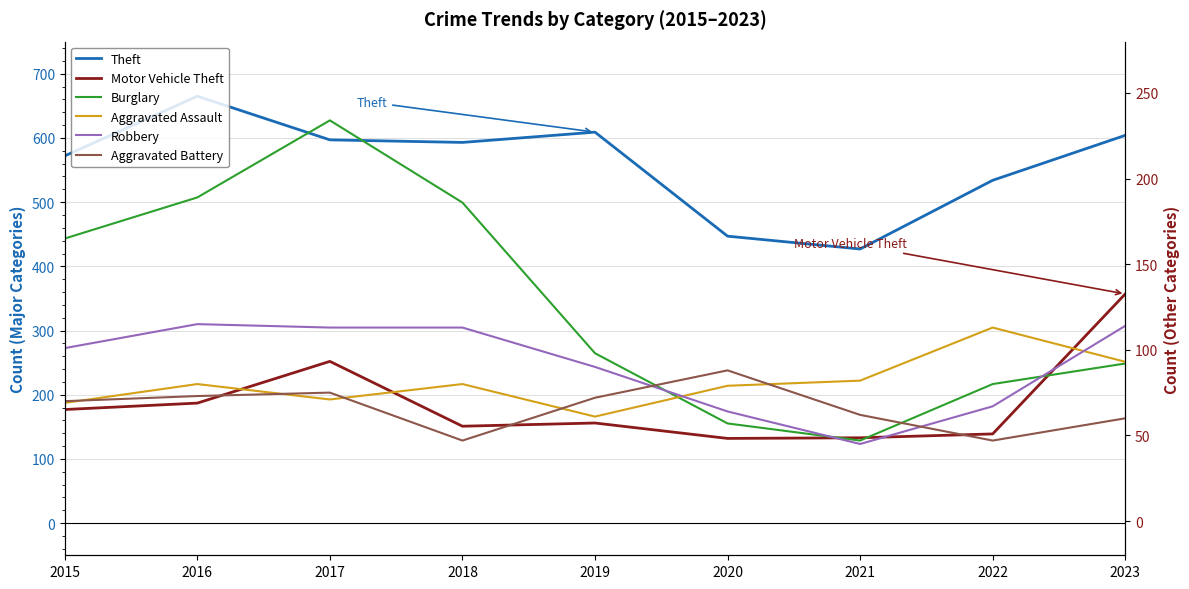

Is the value of Motor Vehicle Theft at 2021 greater than the value of Burglary at 2022?

Yes